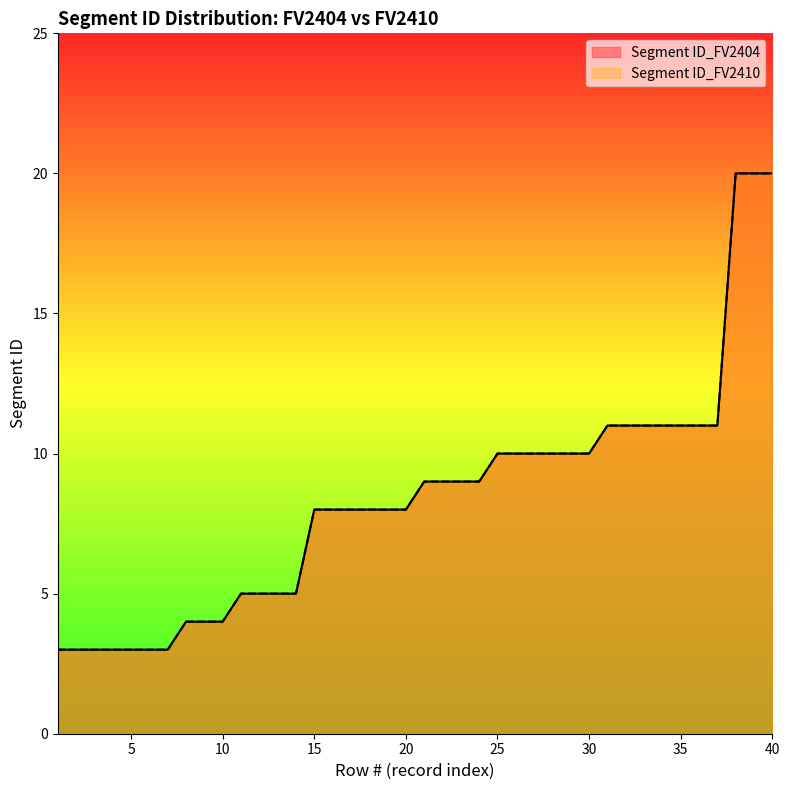

Which category has the highest value in the Segment ID_FV2410 series?

38